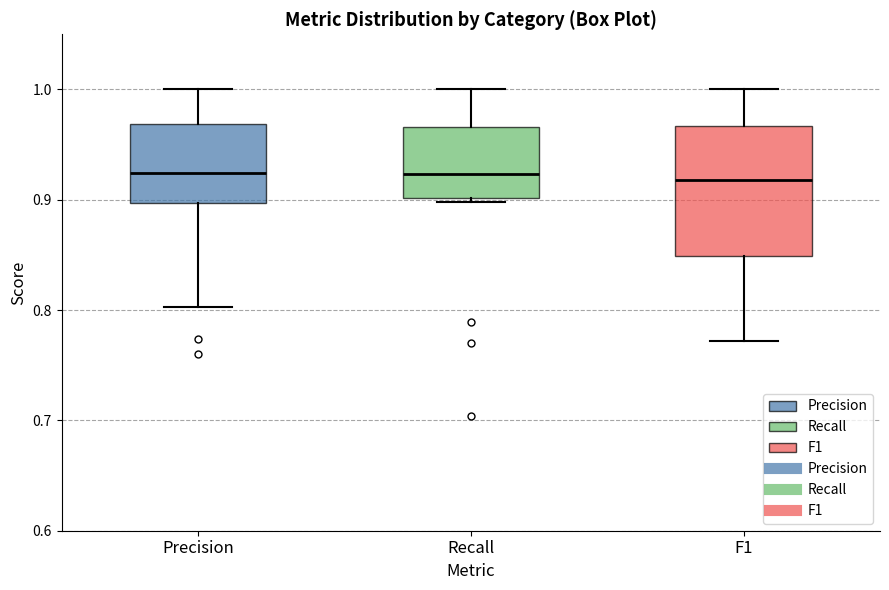

Reading left to right, read every box against the y-axis: the position of its median line, the range the box covers, and the ends of its whiskers. The values are not printed on the chart, so give them approximately, as read against the axis.

Precision: median 0.92, box 0.90 to 0.97, whiskers 0.80 to 1.00
Recall: median 0.92, box 0.90 to 0.97, whiskers 0.90 (just below the box's lower edge) to 1.00
F1: median 0.92, box 0.85 to 0.97, whiskers 0.77 to 1.00